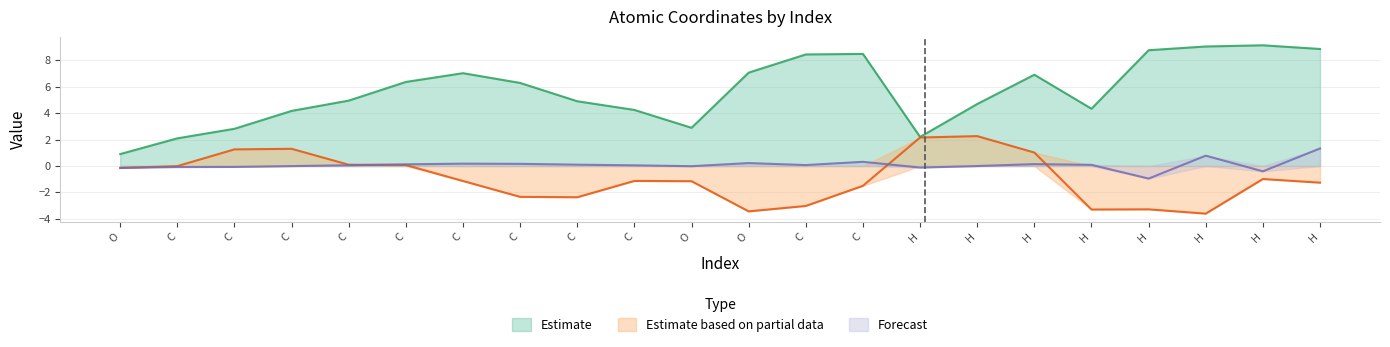

The value of col_2 at H is 0.7. True or false?

False